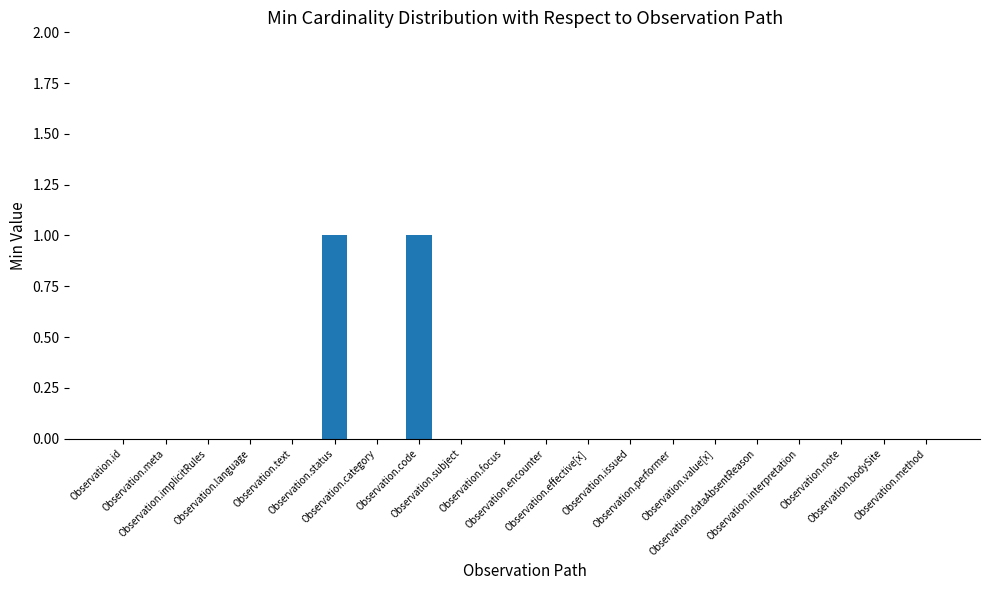

List the labels in order of value, largest first.

Observation.status, Observation.code, Observation.id, Observation.meta, Observation.implicitRules, Observation.language, Observation.text, Observation.category, Observation.subject, Observation.focus, Observation.encounter, Observation.effective[x], Observation.issued, Observation.performer, Observation.value[x], Observation.dataAbsentReason, Observation.interpretation, Observation.note, Observation.bodySite, Observation.method